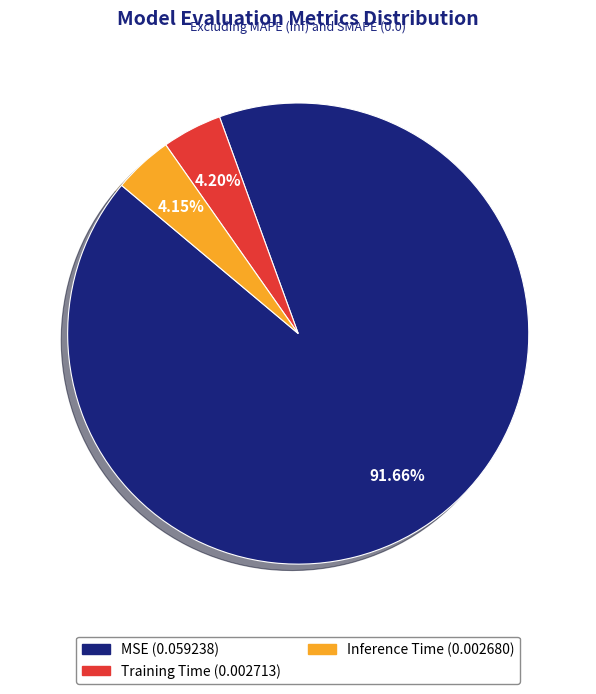

To the nearest percent, what portion does Training Time represent?

4%